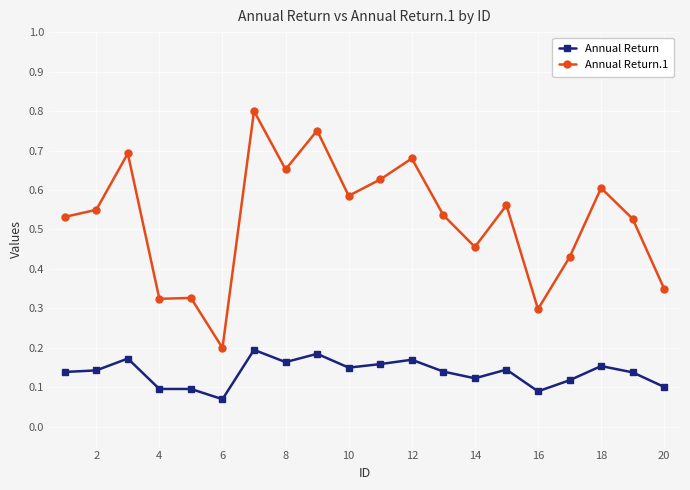

Rank the series by their average value, from highest to lowest.

Annual Return.1, Annual Return